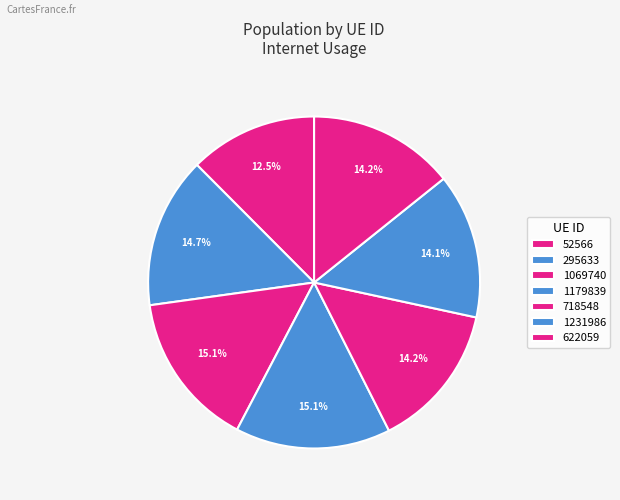

How many segments does this pie chart have?

7